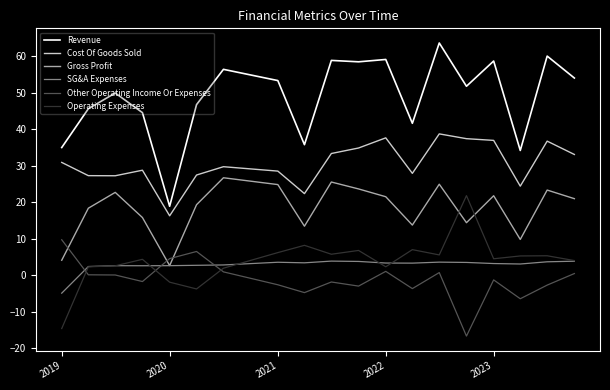

What is the difference between the maximum and second lowest values in the Other Operating Income Or Expenses series?

16.2